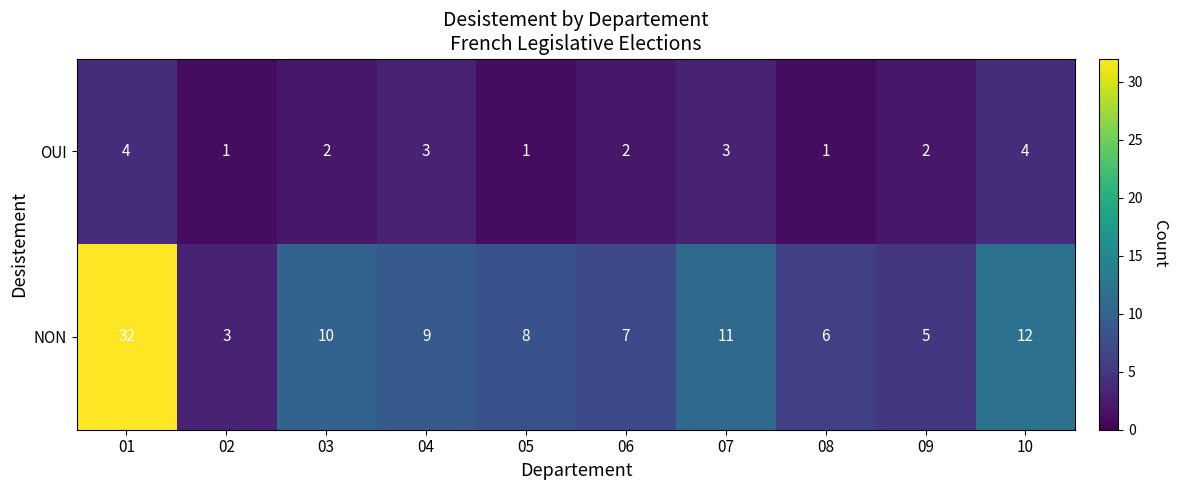

What is the greatest value displayed?

32